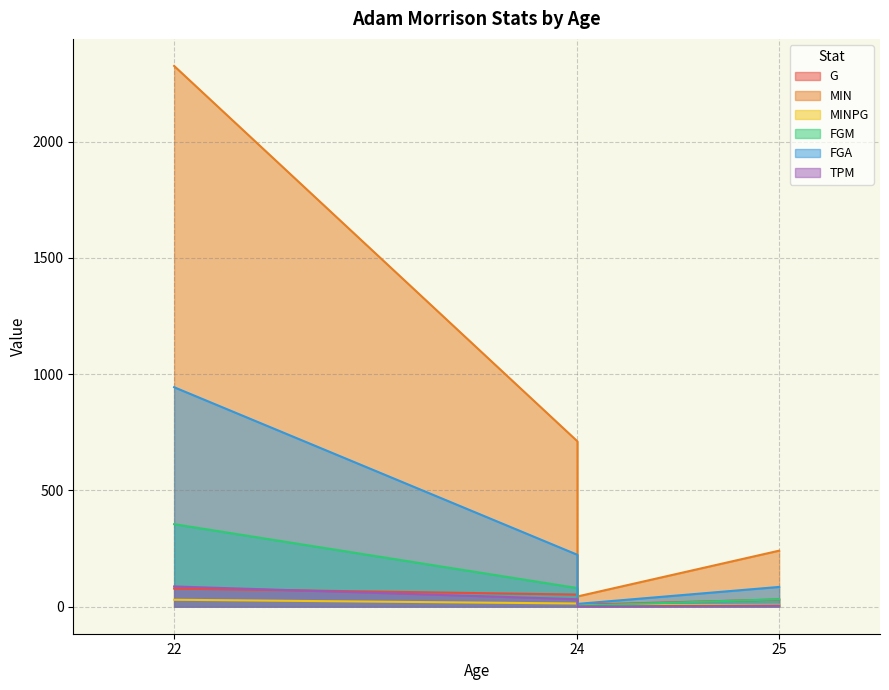

The MIN series shows 230.3 at 24. True or false?

False